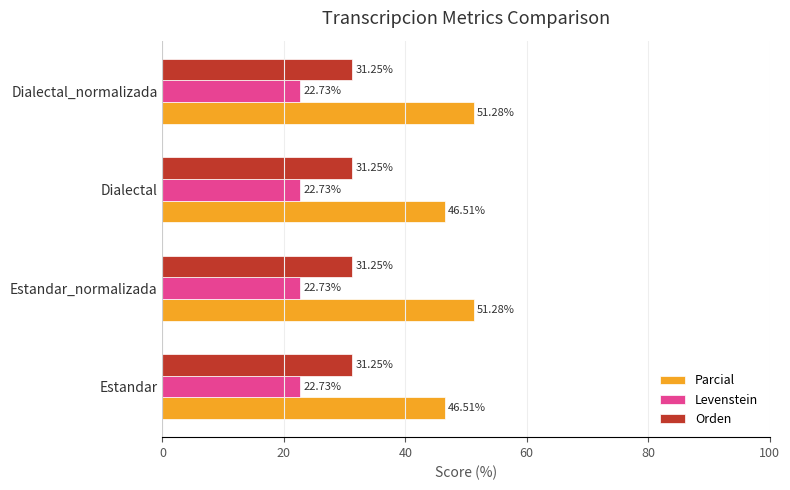

What is the total value across all series at Estandar?

100.5